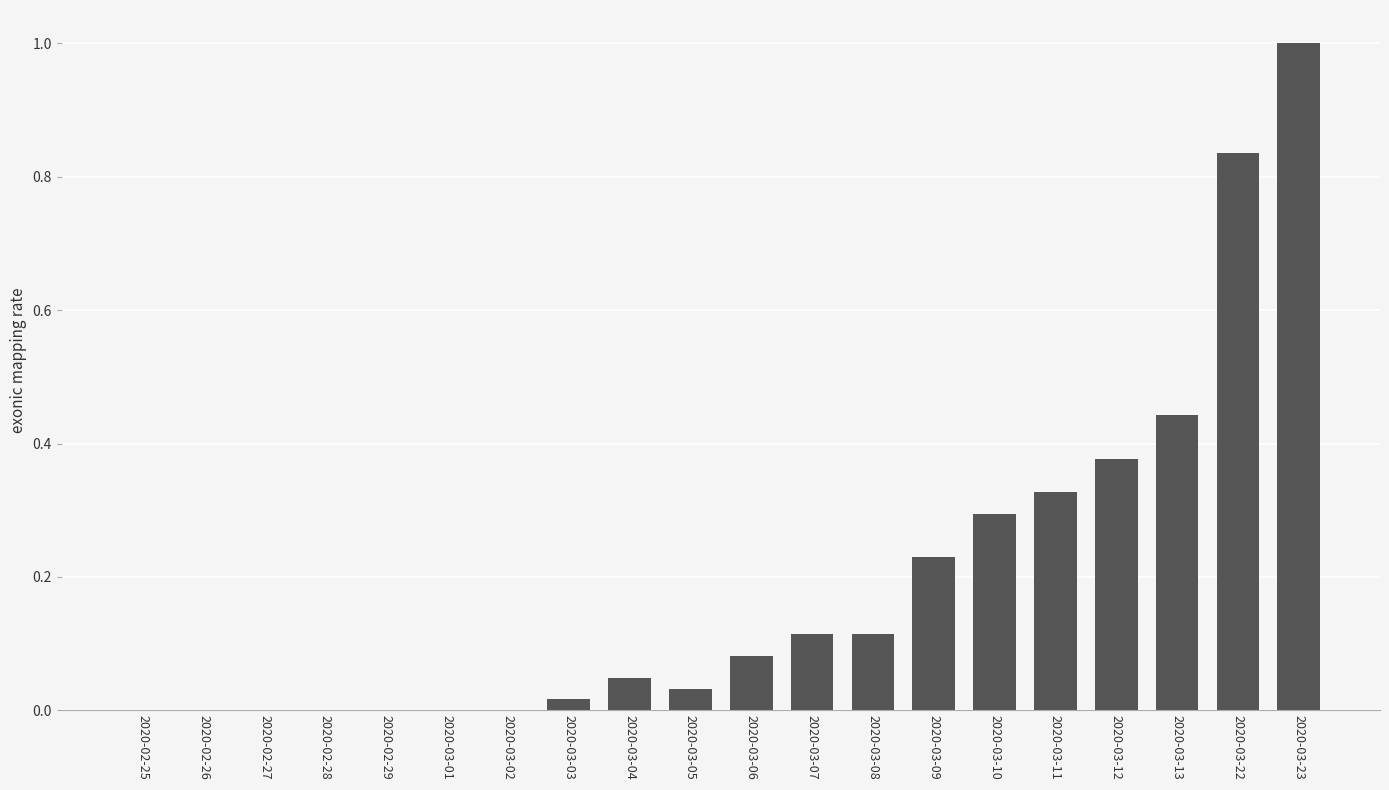

What is the change in value from 2020-03-04 to 2020-03-11?

+0.3